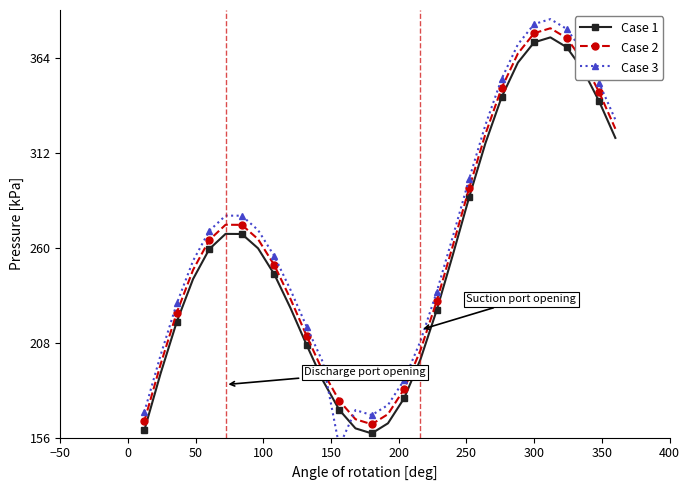

Which series has the largest total across all categories?

Case 3